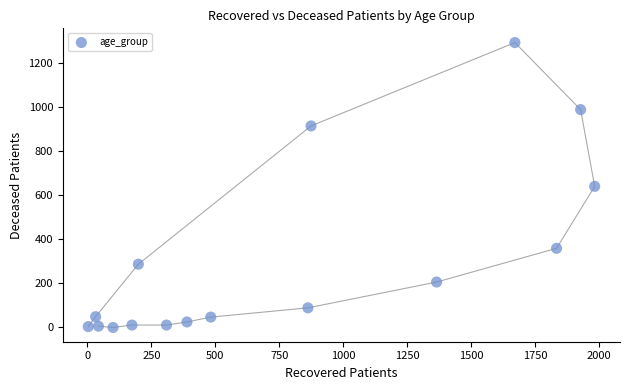

What is the range of Y values (max minus min)?

1292